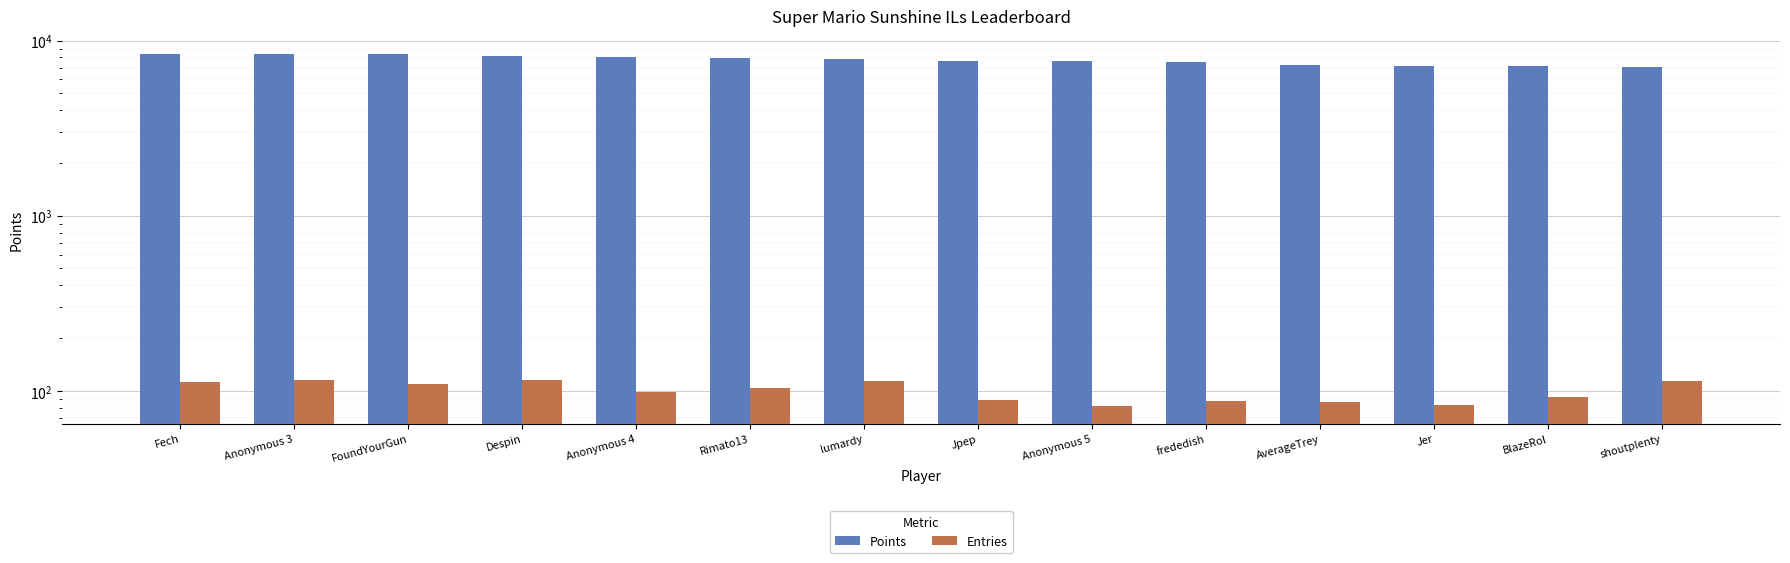

At how many categories does at least one series exceed 4285?

14